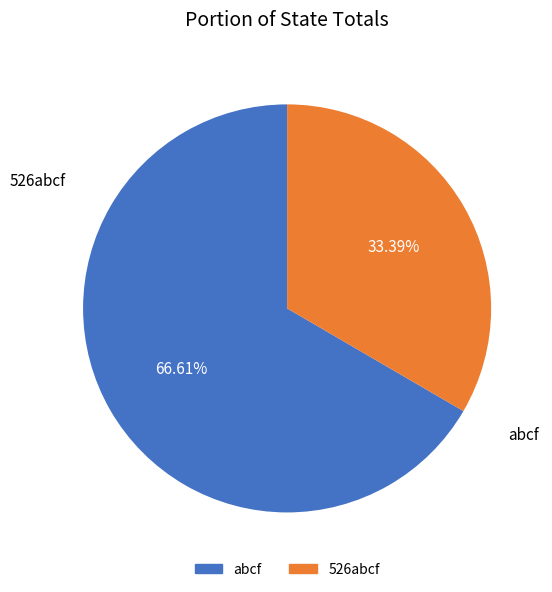

Is there a majority slice in this chart?

Yes